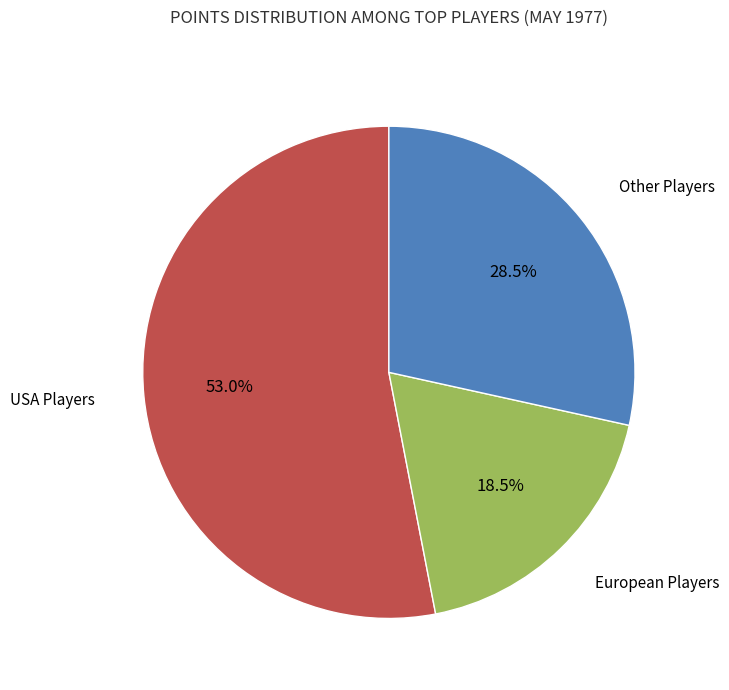

How many slices are in this pie chart?

3